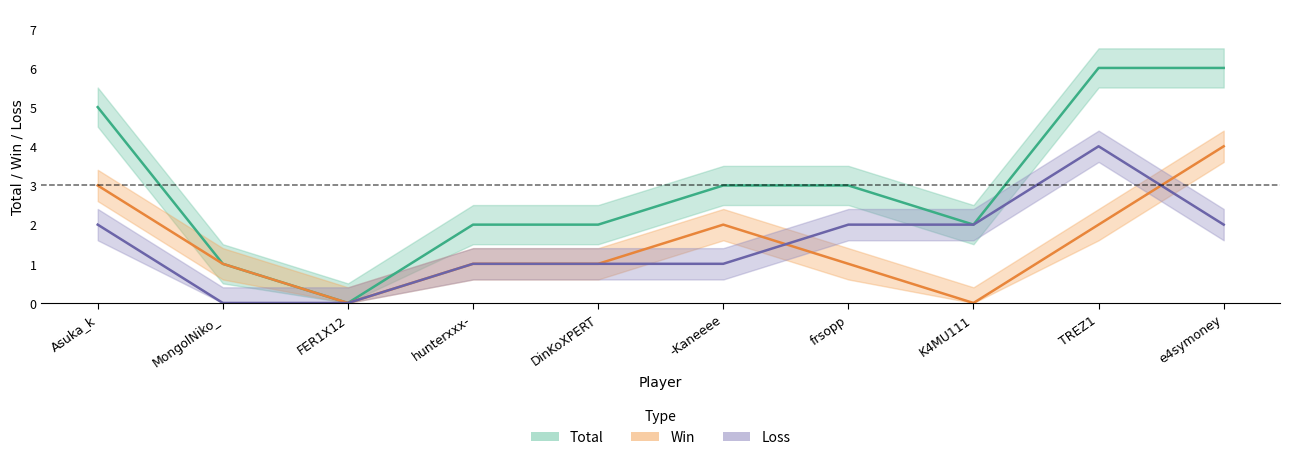

True or false: Total and Win intersect in this chart.

False